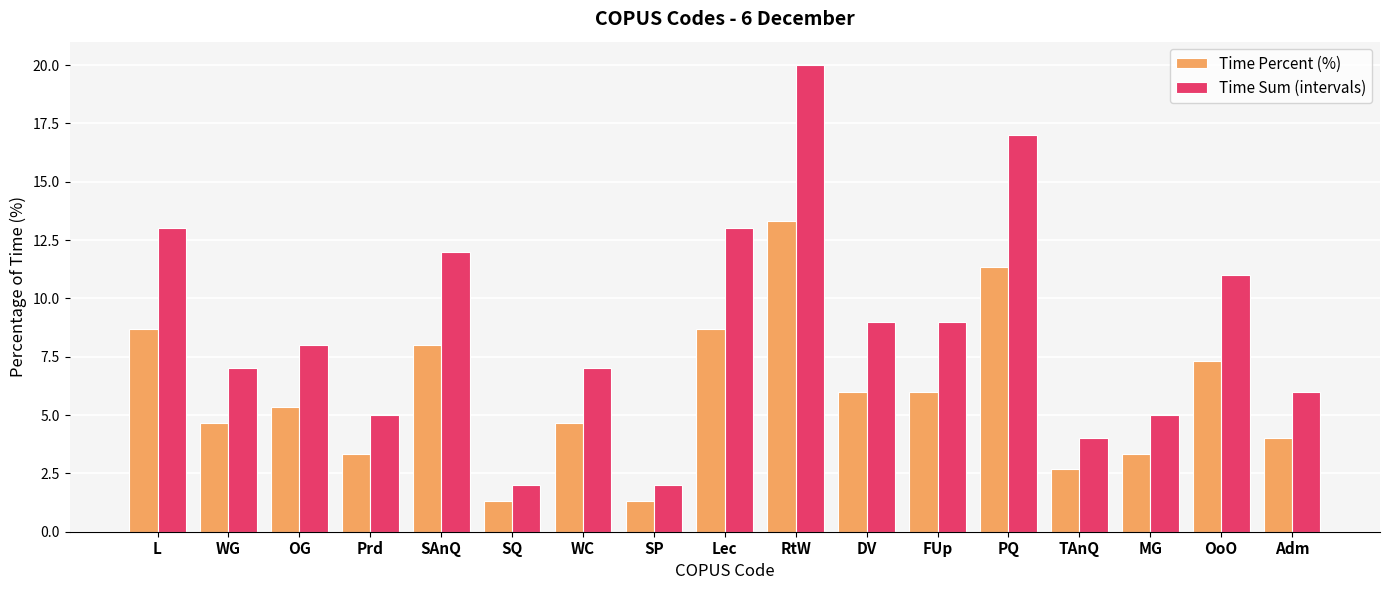

What is the sum of all Time Percent (%) values?

100.0